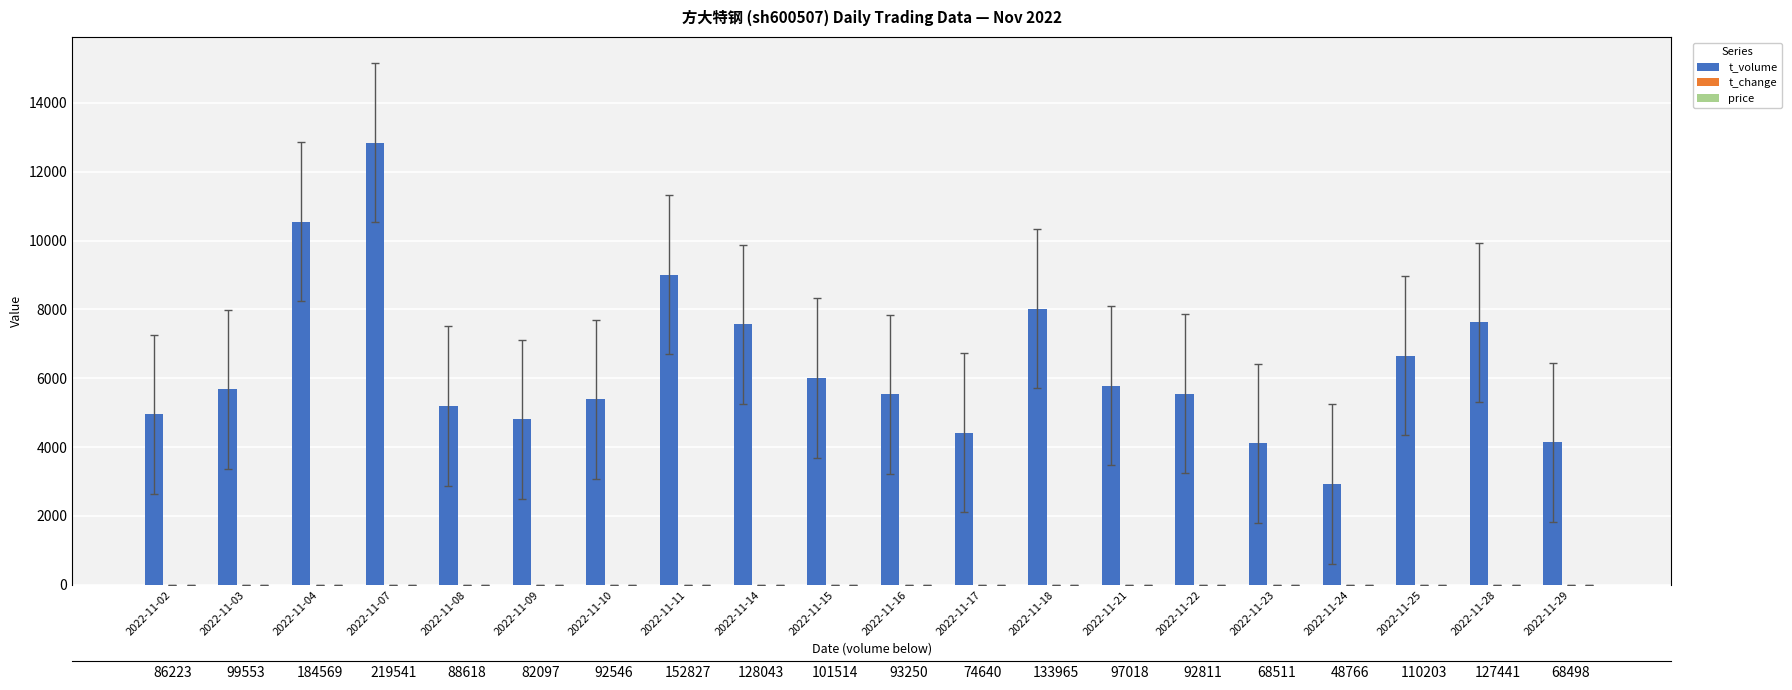

Rank the categories by t_change value from lowest to highest.

2022-11-24, 2022-11-23, 2022-11-29, 2022-11-17, 2022-11-09, 2022-11-02, 2022-11-08, 2022-11-10, 2022-11-16, 2022-11-22, 2022-11-21, 2022-11-03, 2022-11-15, 2022-11-25, 2022-11-14, 2022-11-28, 2022-11-18, 2022-11-11, 2022-11-04, 2022-11-07